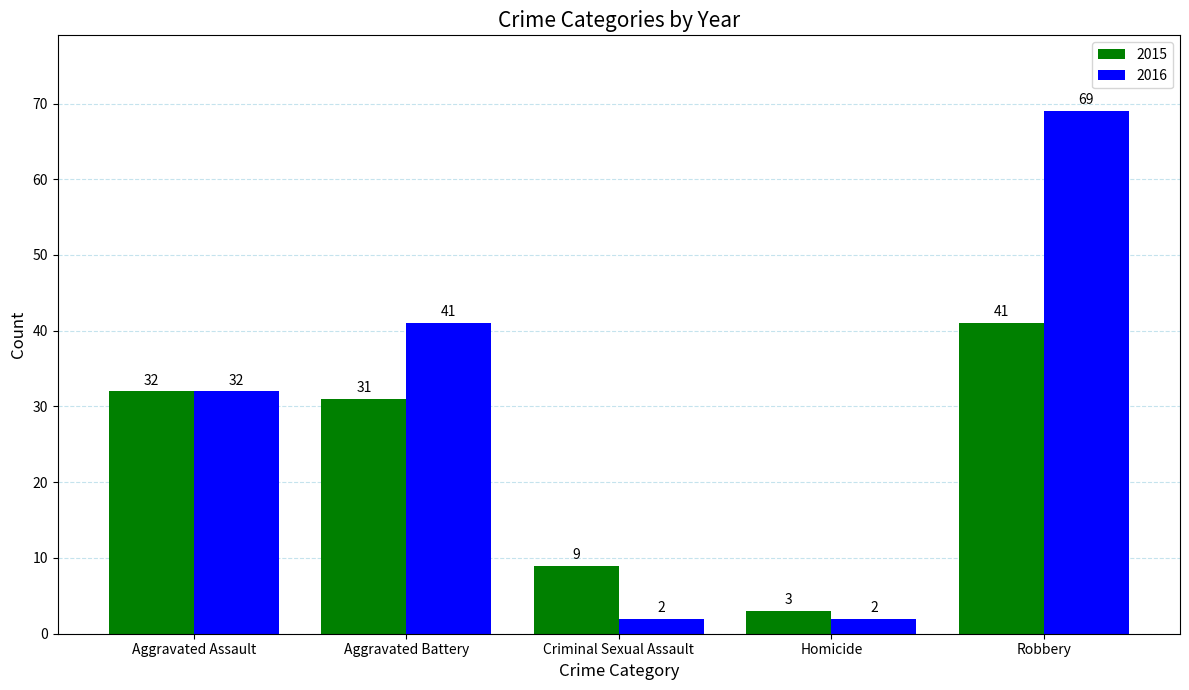

What is the total value across all series at Criminal Sexual Assault?

11